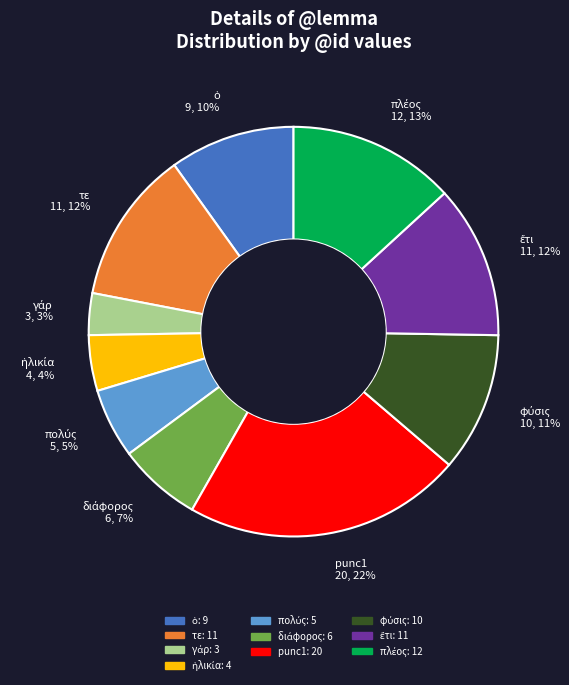

Count the number of slices in the pie.

10